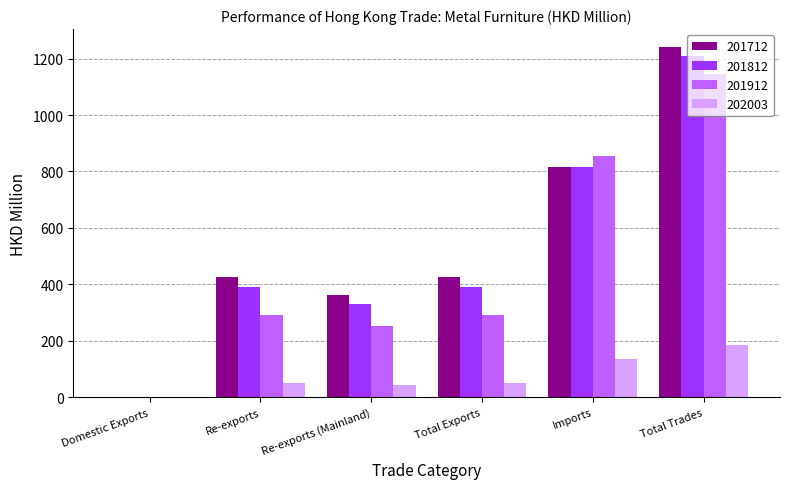

Between Total Exports and Total Trades, which series saw the biggest shift?

201912